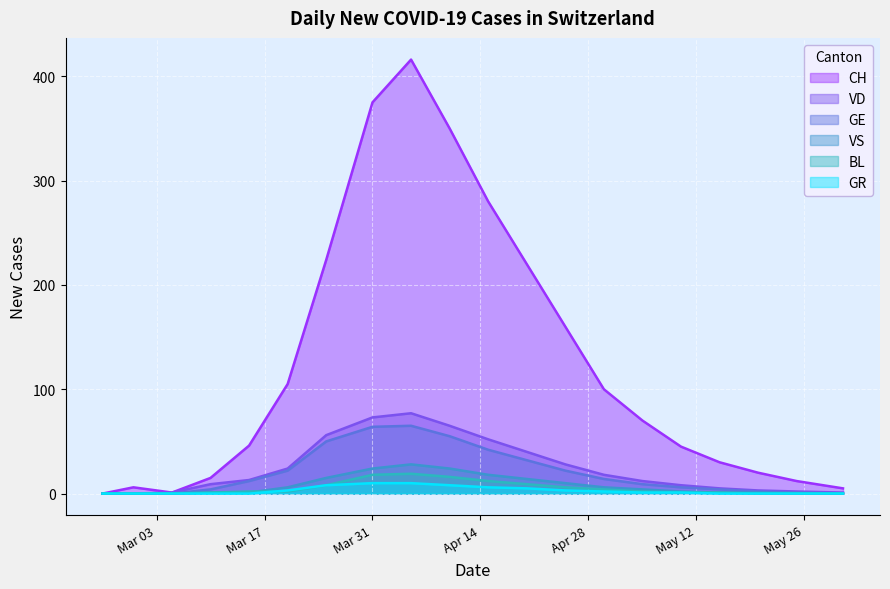

In CH, how many points are lower than both neighbors (excluding endpoints)?

1